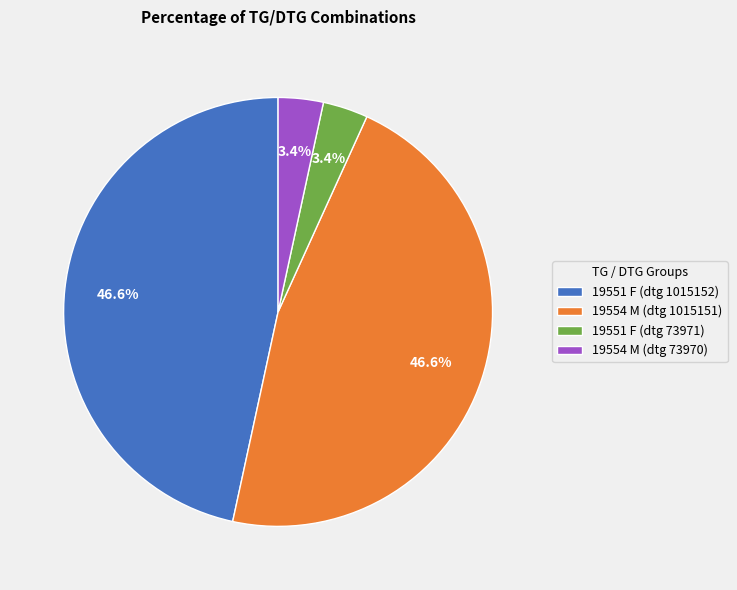

What percentage is the 19551 F (dtg 73971) slice, to the nearest percent?

3%